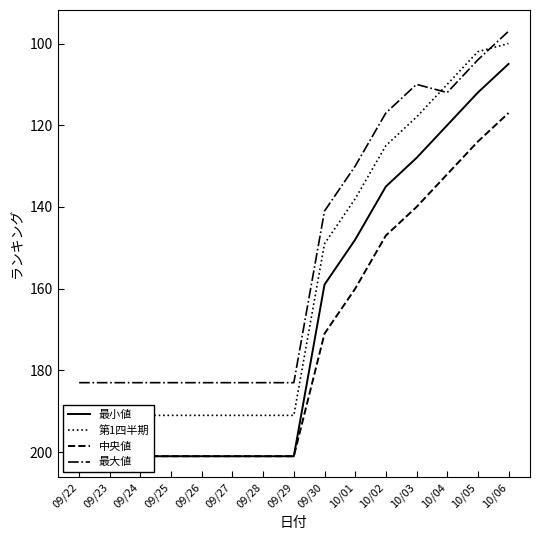

Is the value of 最小値 at 09/28 greater than the value of 第1四半期 at 09/22?

Yes